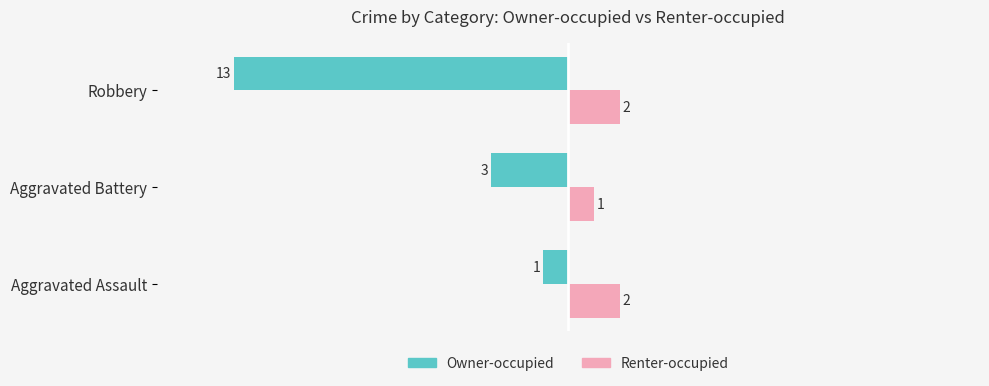

What is the average value of the Owner-occupied series?

-6